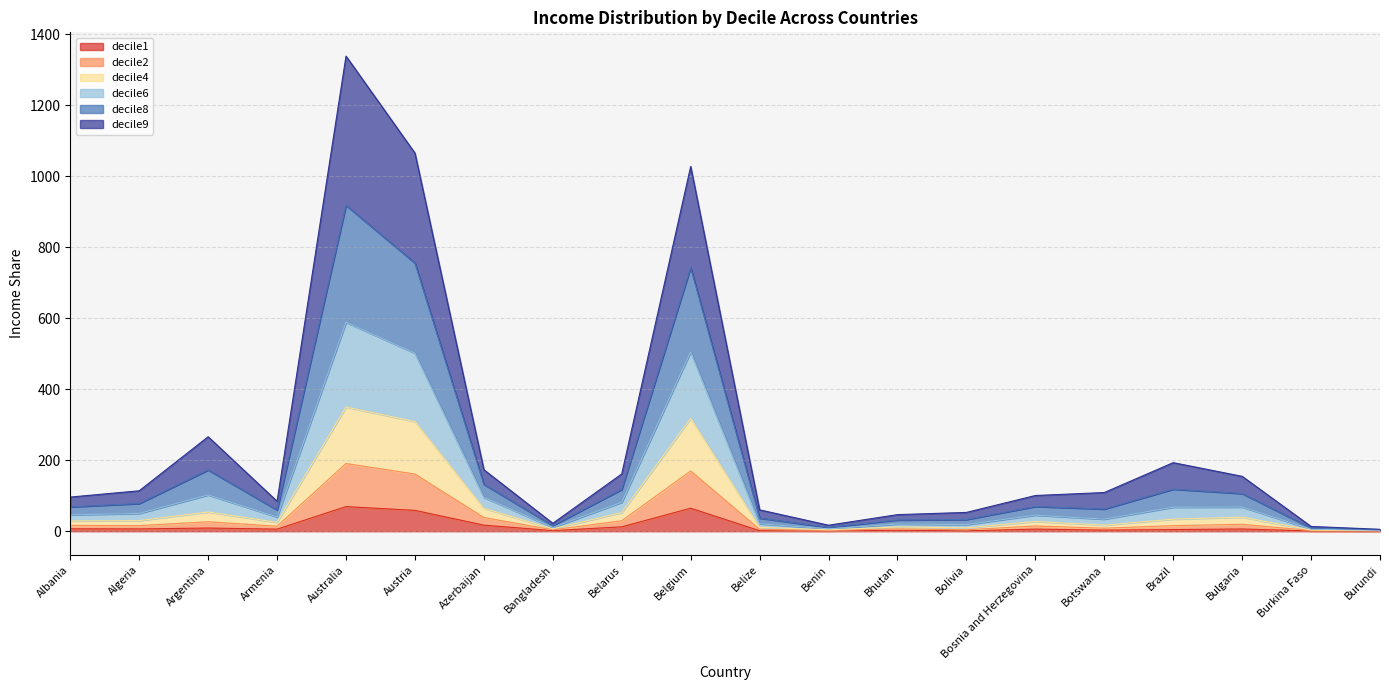

At which category is the sum across all series the highest?

Australia